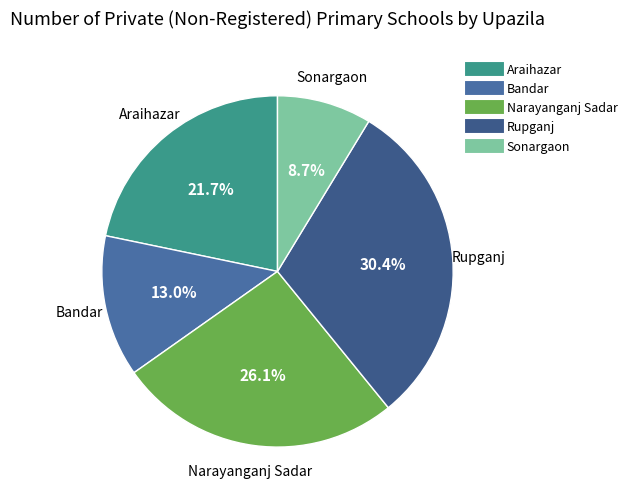

What is the smallest slice in the pie chart?

Sonargaon